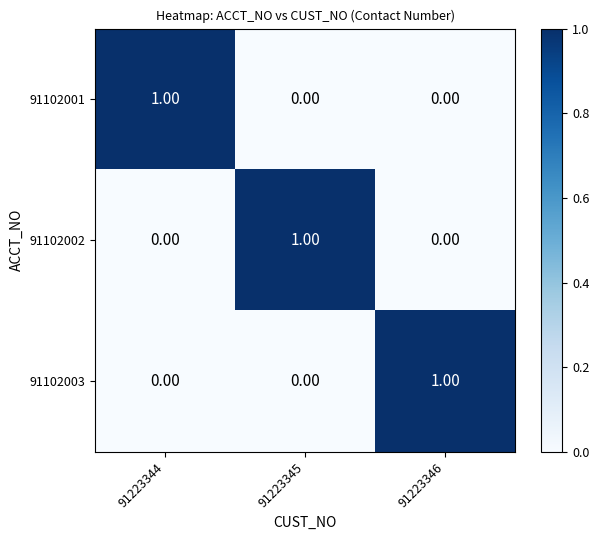

At how many categories does at least one series exceed 0?

3